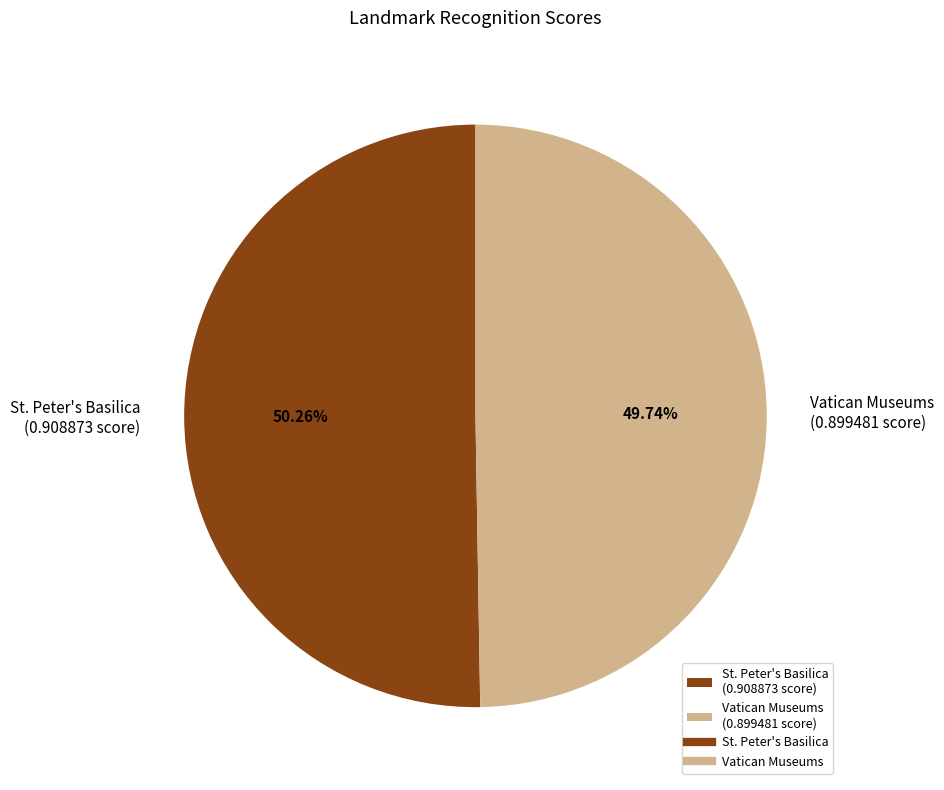

Is there a majority slice in this chart?

Yes